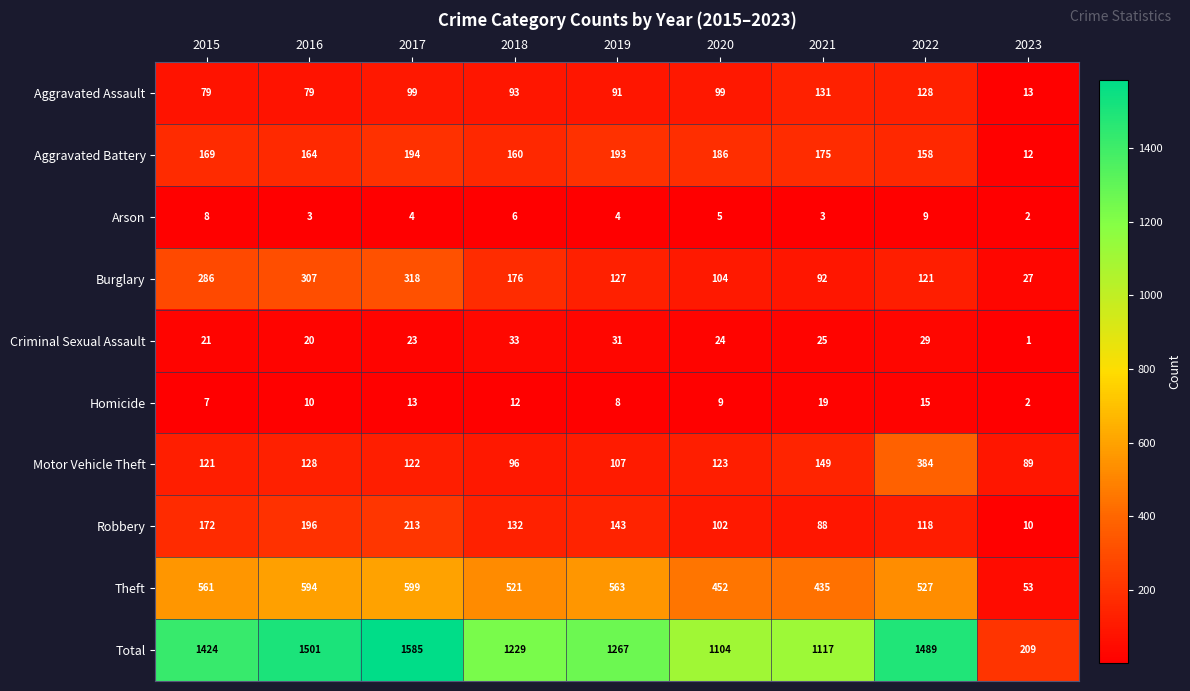

True or false: Arson has a value of 3 at 2015.

False